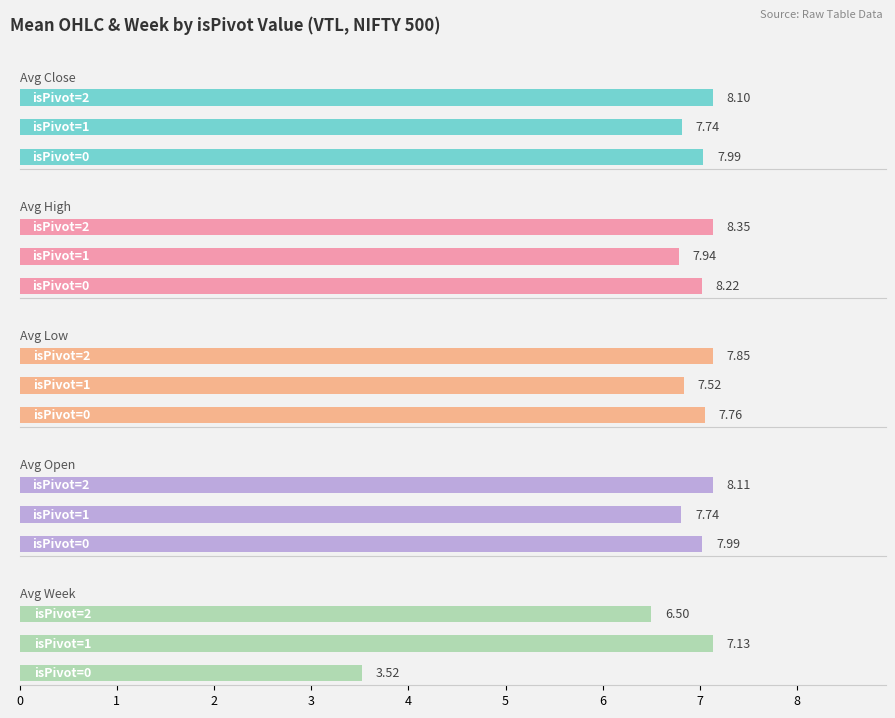

The Avg Open series shows 2.5 at 2. True or false?

False